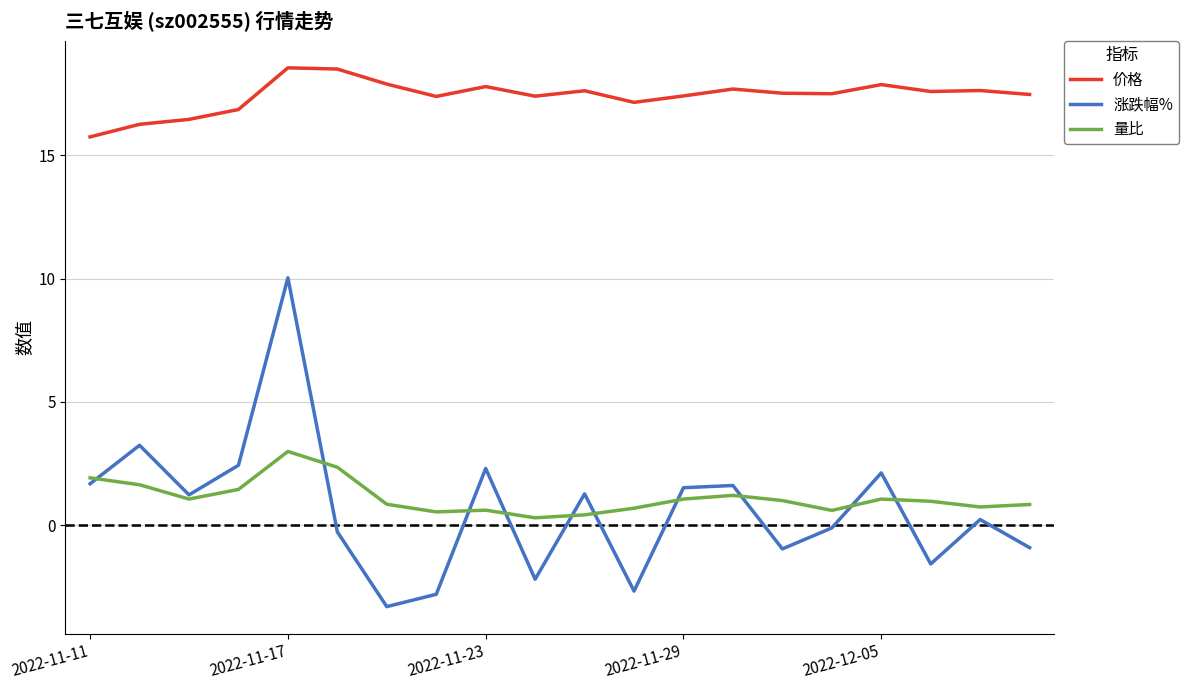

What is the minimum value shown in the chart?

-3.3